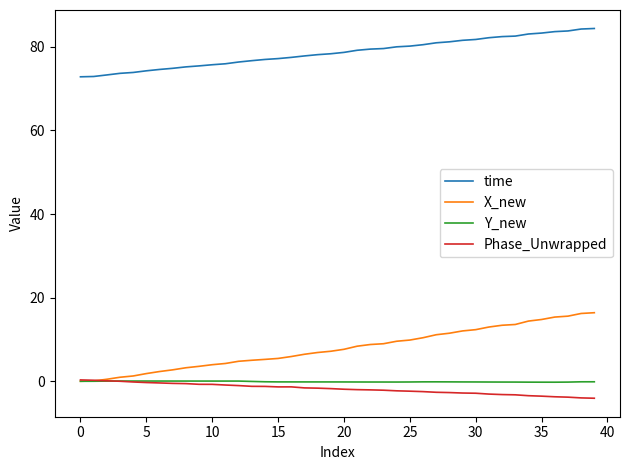

What is the difference between the maximum and minimum values in the time series?

11.6